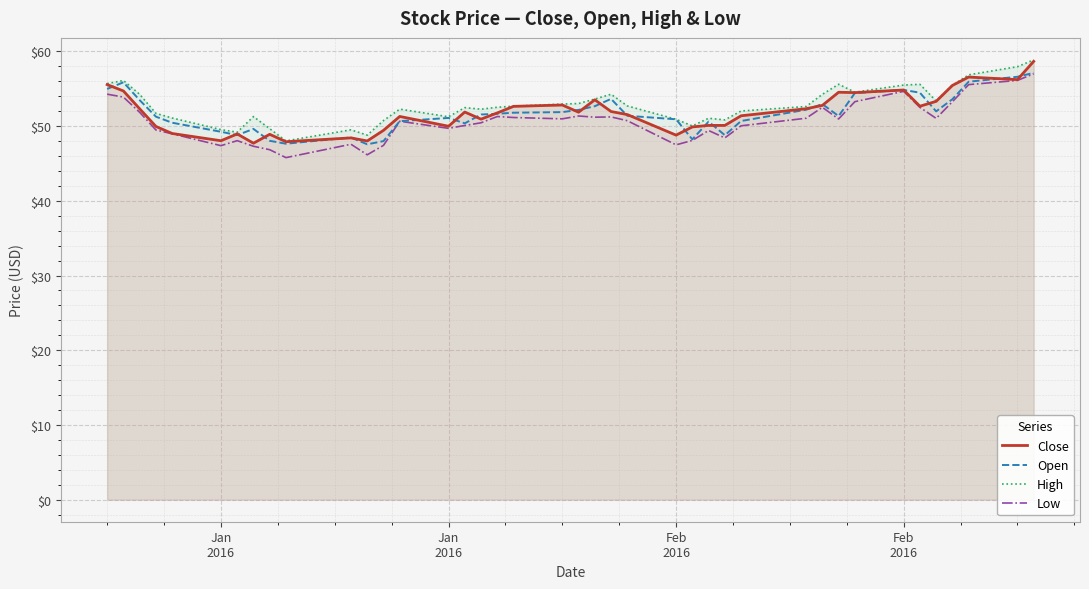

Reading right to left, extract all data points from this chart.

Close: 58.7	56.2	56.6	55.4	53.3	52.7	54.8	54.5	54.5	52.8	52.3	51.4	50.1	50.1	49.9	48.8	51.5	52.0	53.5	51.9	52.8	52.6	51.8	50.9	51.9	50.0	51.3	49.4	48.0	48.4	47.9	48.9	47.7	49.0	48.0	49.0	50.0	52.3	54.7	55.5
Open: 57.1	56.6	55.9	53.6	52.0	54.5	54.8	54.4	51.3	52.9	52.2	50.7	48.8	50.6	48.2	50.9	51.4	53.6	52.7	52.2	51.9	51.8	51.6	51.5	50.4	51.1	50.7	48.0	47.6	48.5	47.6	48.0	49.6	48.8	49.2	50.5	51.3	53.5	55.9	55.0
High: 58.9	58.0	56.9	55.5	53.4	55.6	55.5	54.5	55.6	54.2	52.6	52.0	50.8	51.0	50.0	50.9	52.7	54.3	53.6	53.0	53.0	52.7	52.5	52.3	52.5	51.2	52.3	50.7	48.8	49.5	48.0	49.6	51.3	49.2	49.5	51.1	51.7	54.2	56.1	55.7
Low: 57.0	56.1	55.5	53.3	51.0	52.5	54.6	53.3	51.0	52.5	51.0	50.0	48.4	49.4	48.1	47.5	50.7	51.2	51.2	51.4	51.0	51.1	51.3	50.4	50.1	49.7	50.6	47.4	46.2	47.6	45.8	46.8	47.3	48.0	47.4	49.0	49.5	51.8	53.9	54.3